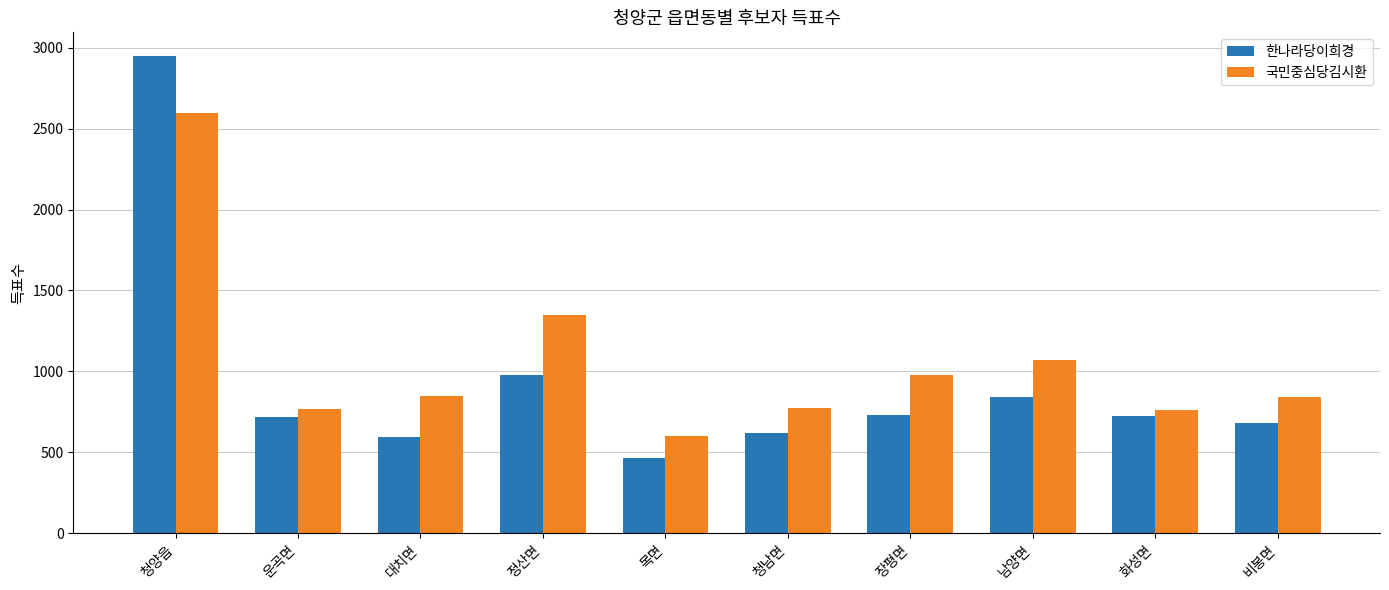

Count the number of data series in this chart.

2